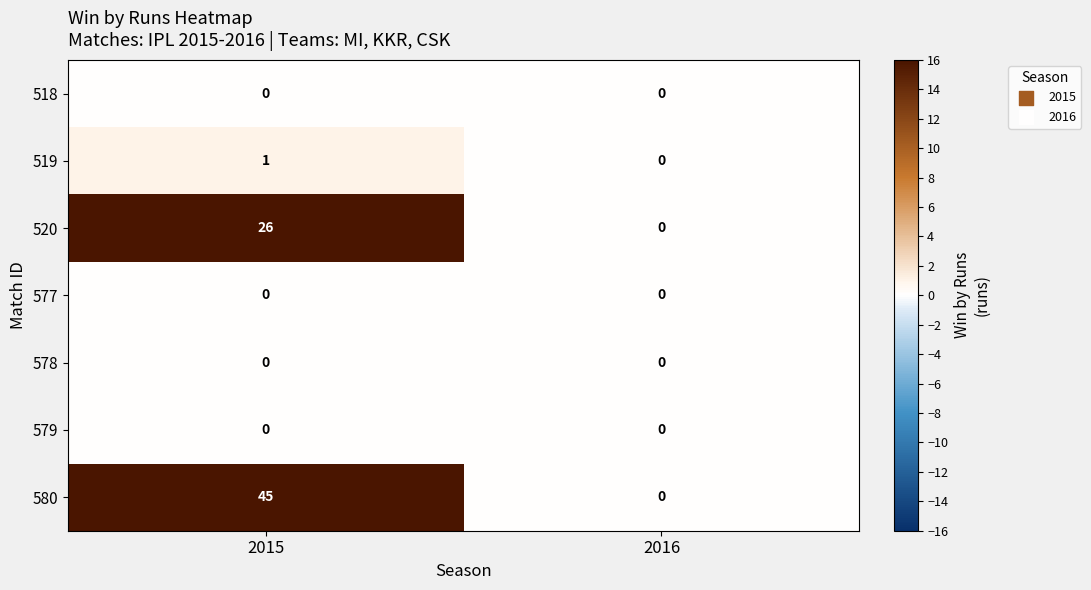

Between 2015 and 2016, which series saw the biggest shift?

580